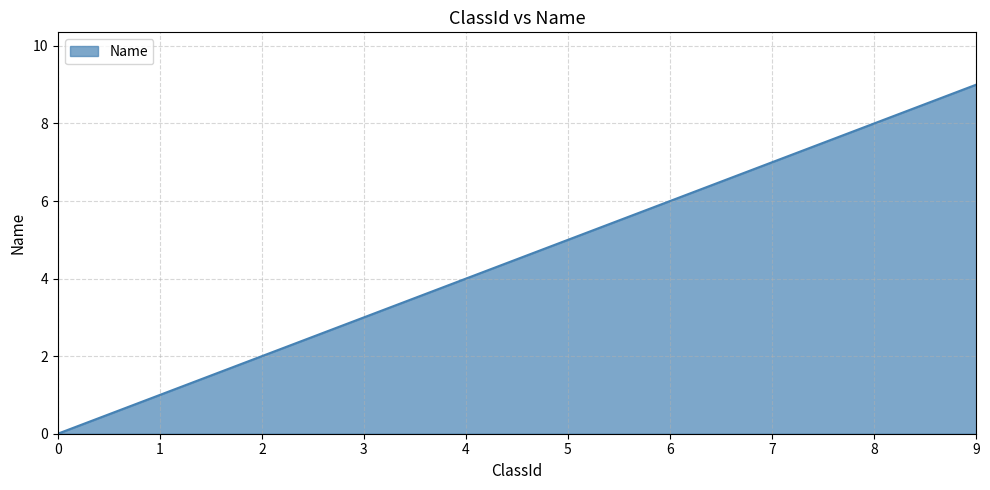

Is it true that the value at 0 is 4?

False